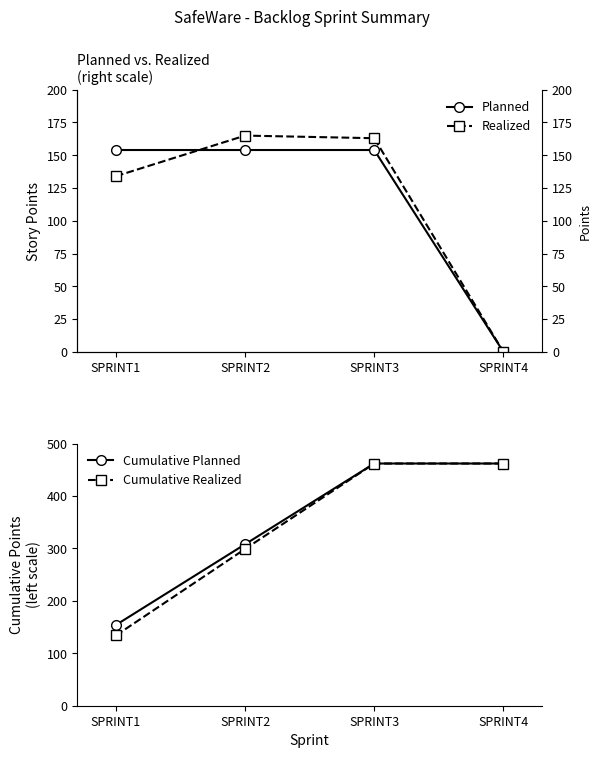

What is the difference between the maximum and second lowest values in the Cumulative Realized series?

163